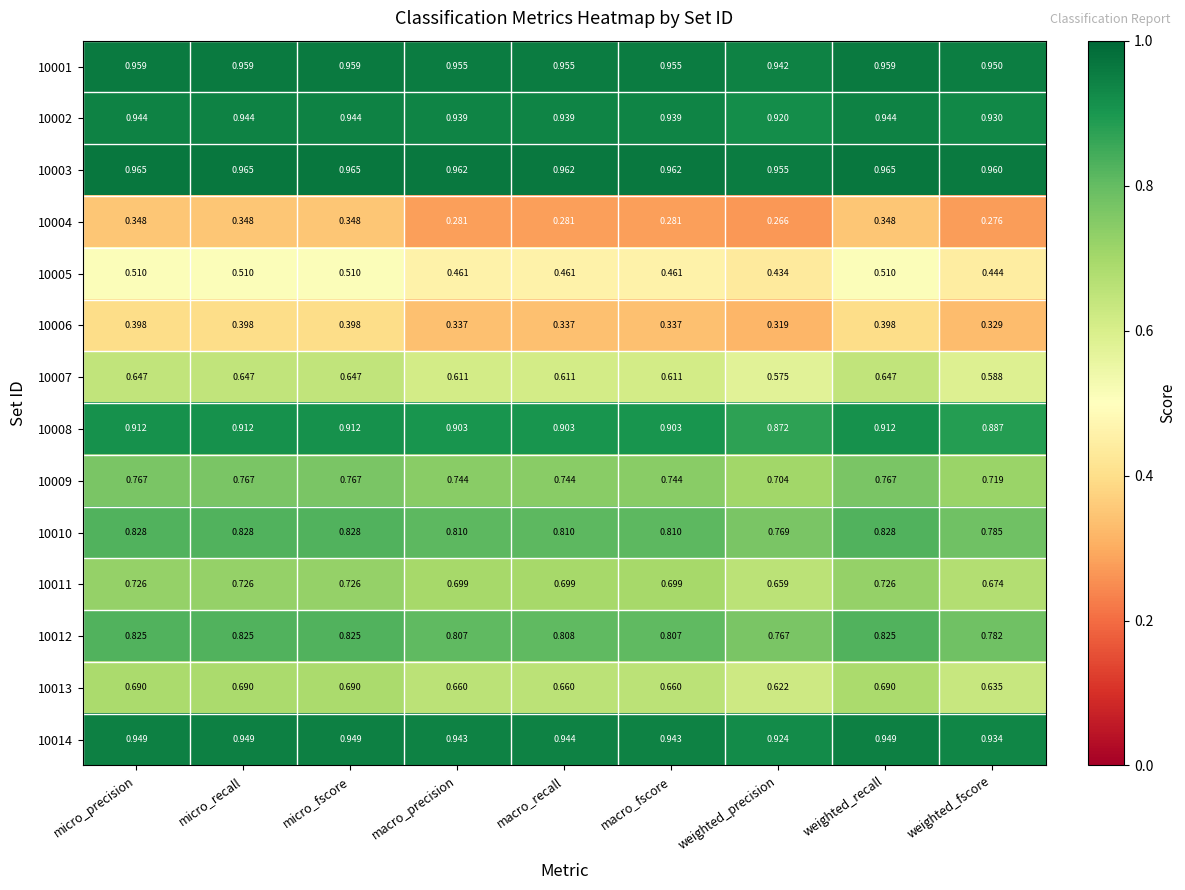

At which label is 10004 closest to 0?

weighted_precision